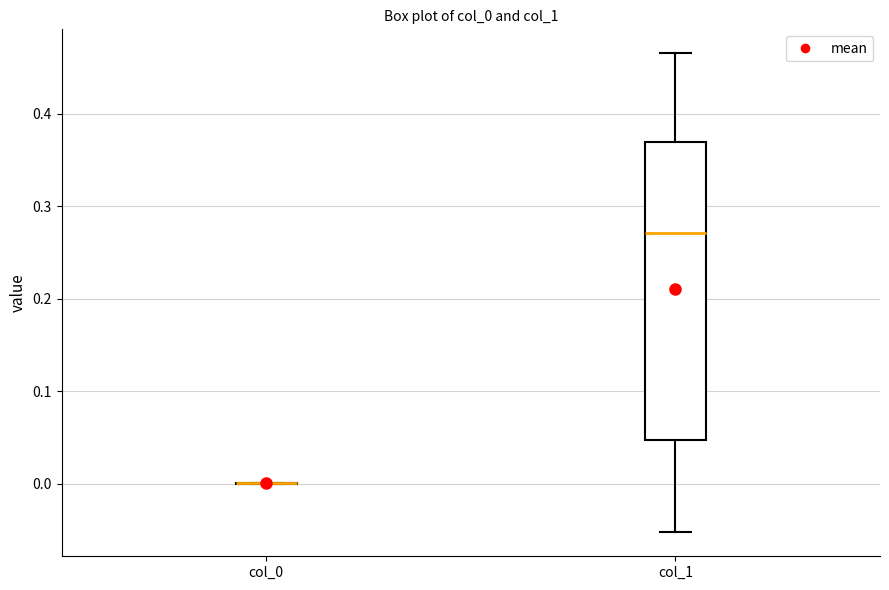

Where is the upper edge of the box for col_1 on the y-axis? The values are not printed on the chart, so give them approximately, as read against the axis.

0.37